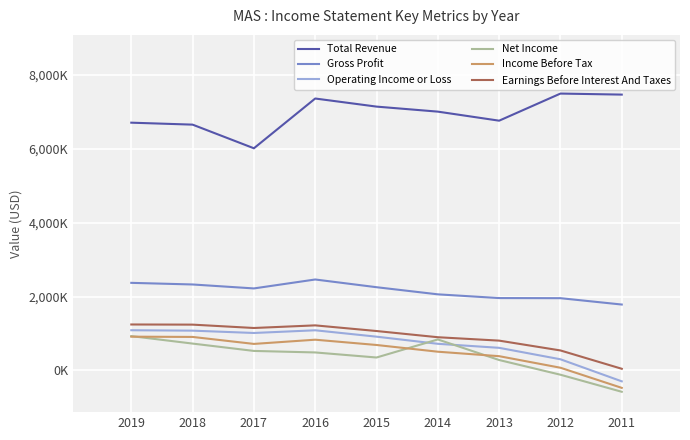

Does the chart display data point markers on the line(s)?

No